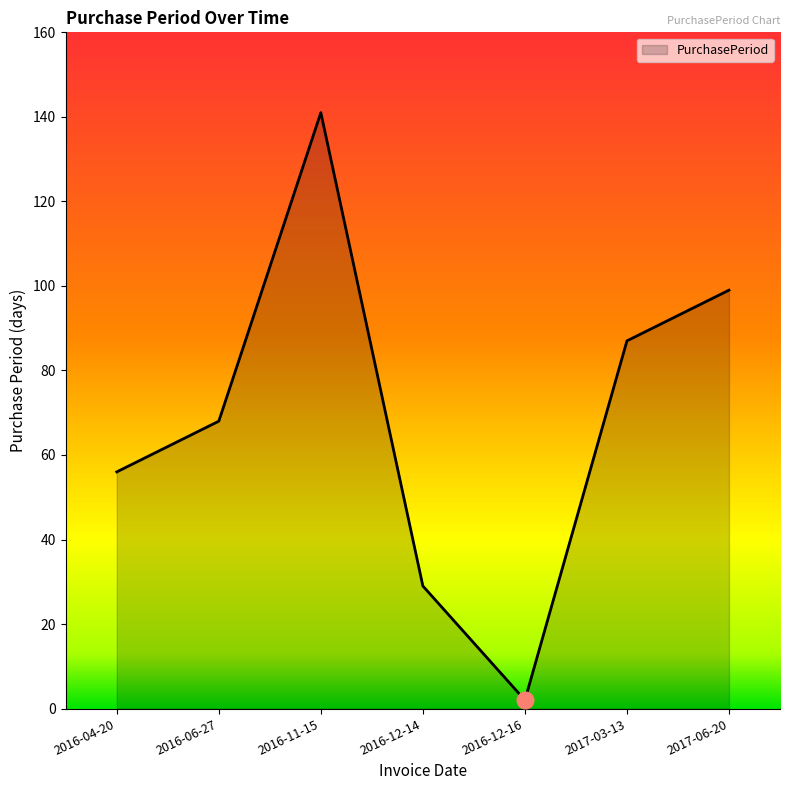

Approximately how many times larger is the value at 2016-11-15 compared to 2016-06-27?

2.1